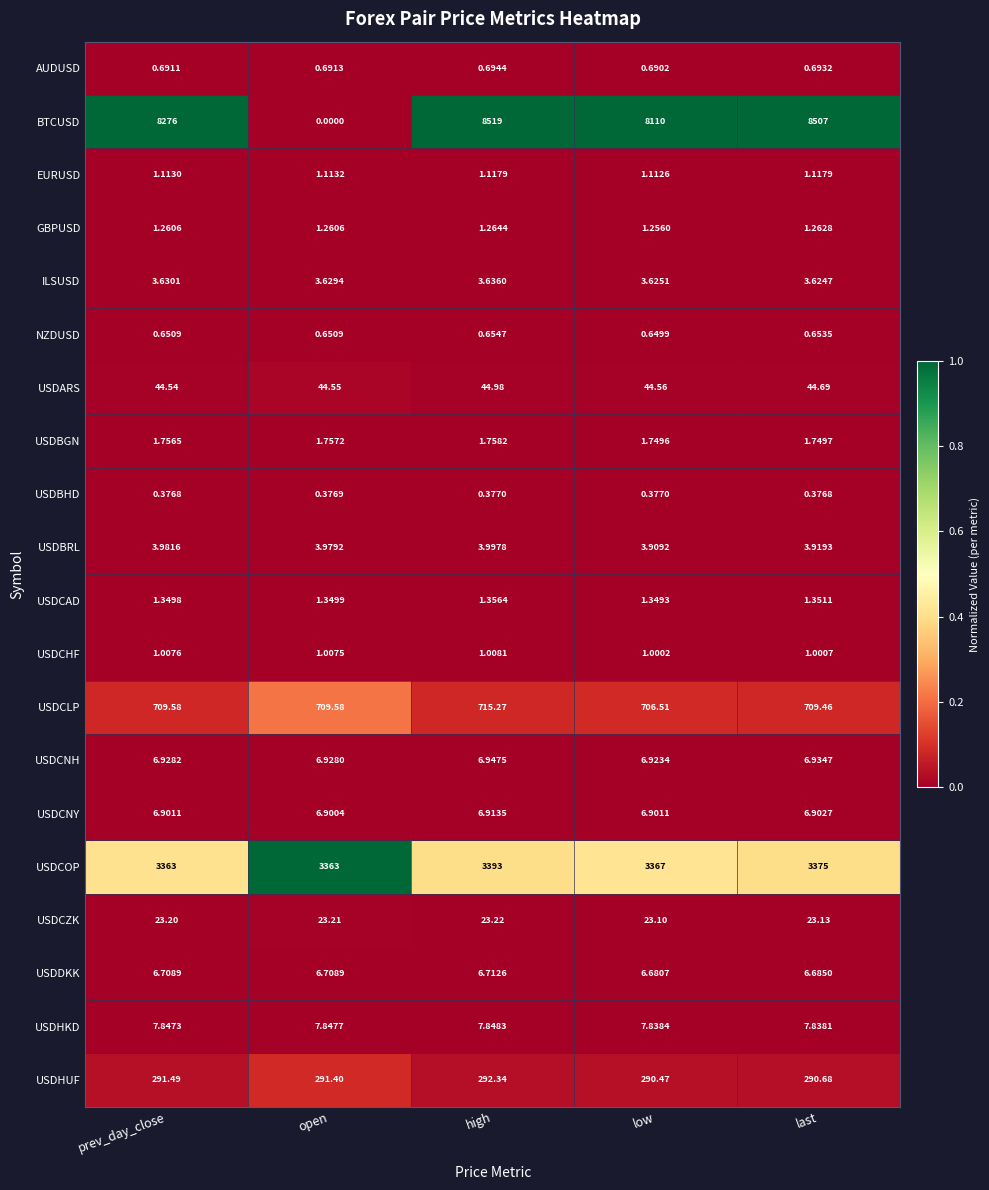

How many data points does each series have?

5